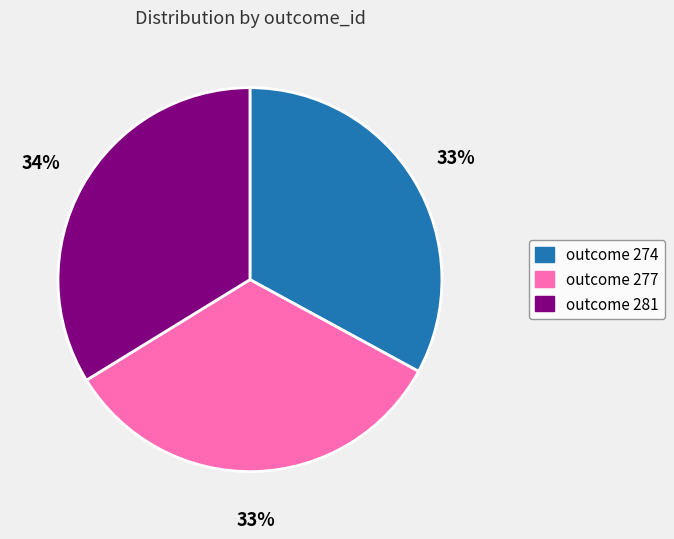

Is there any slice that represents more than half of the pie?

No